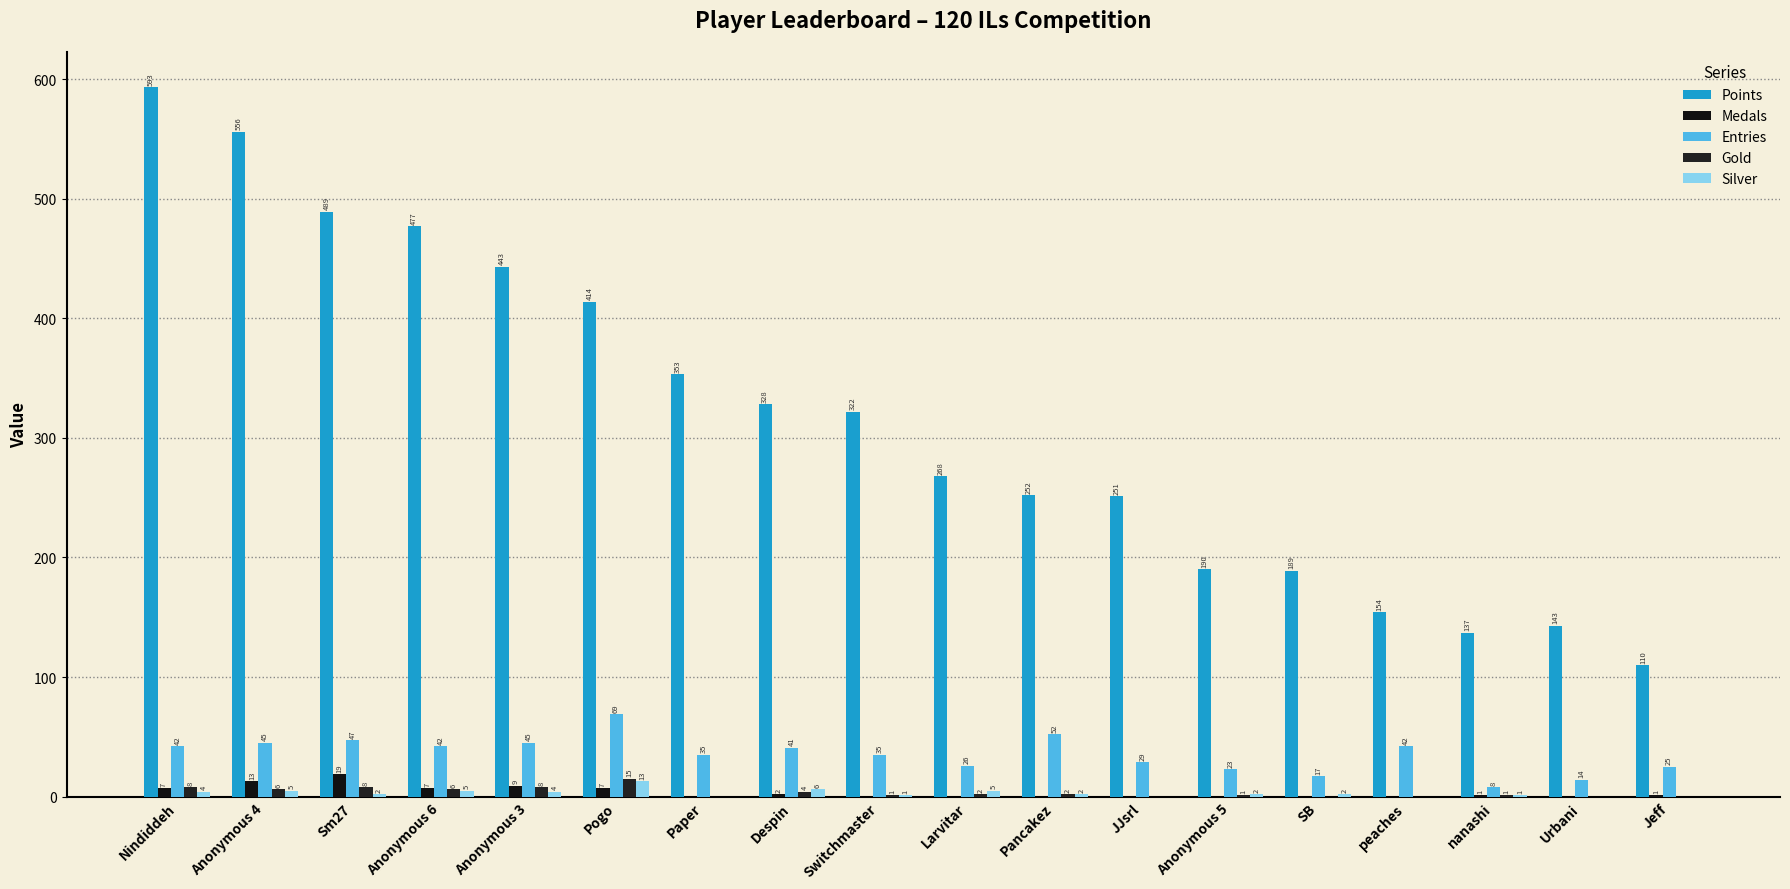

At how many categories does at least one series exceed 350?

7